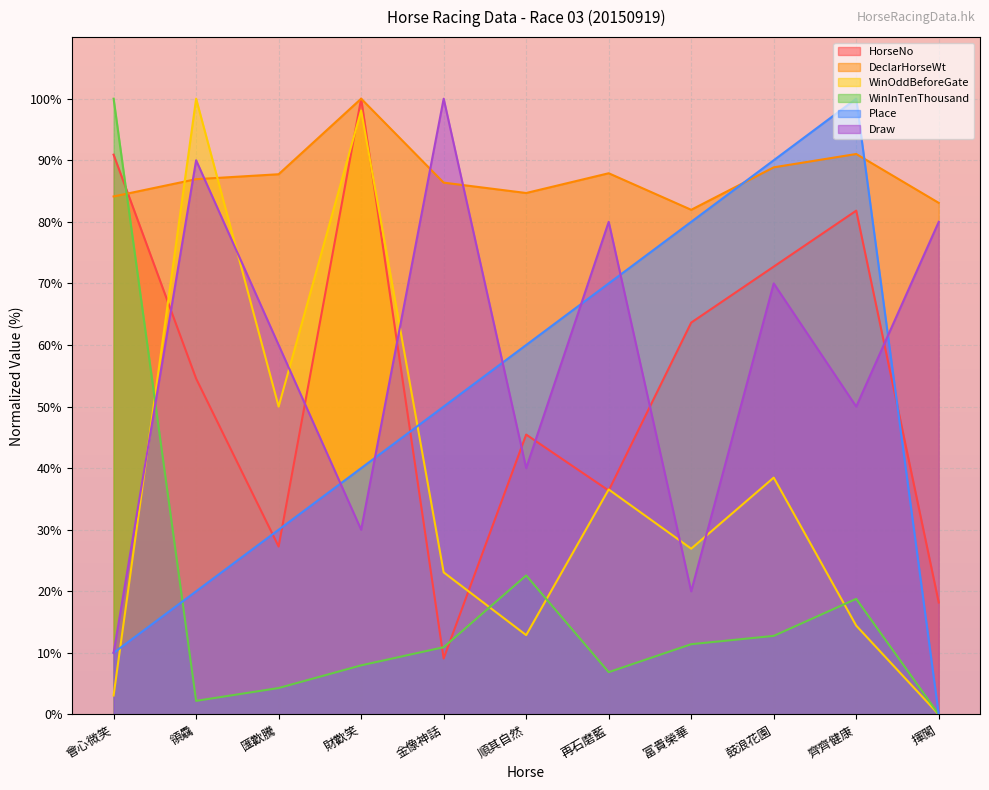

True or false: DeclarHorseWt has a value of 83.1 at 揮闖.

True